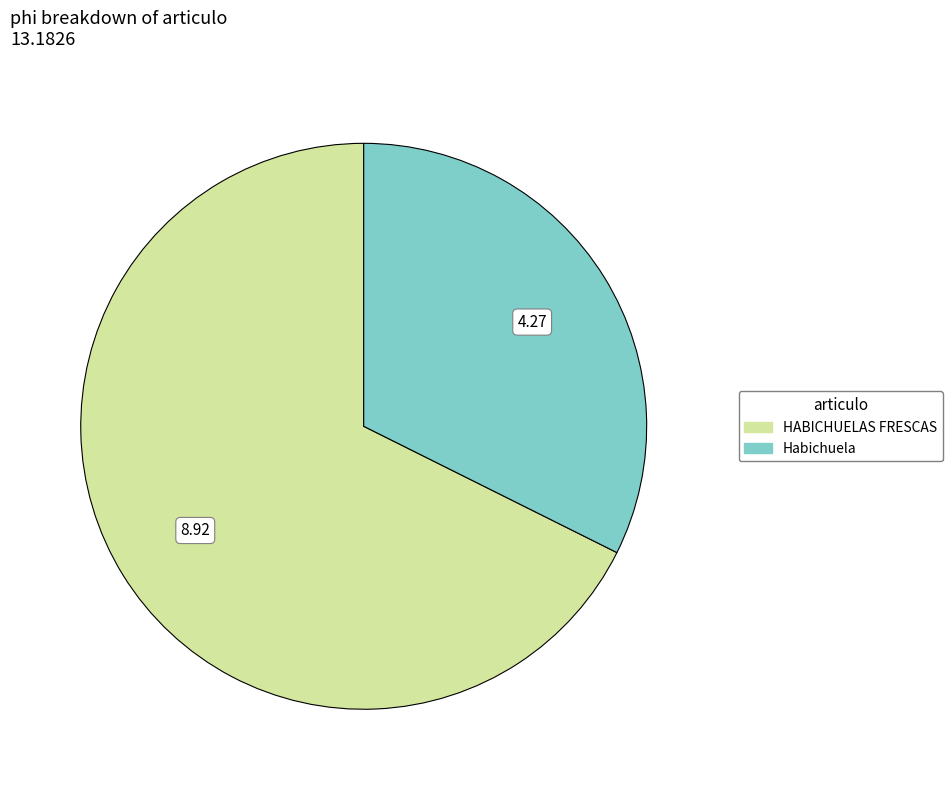

Rank the categories by value from lowest to highest.

Habichuela, HABICHUELAS FRESCAS